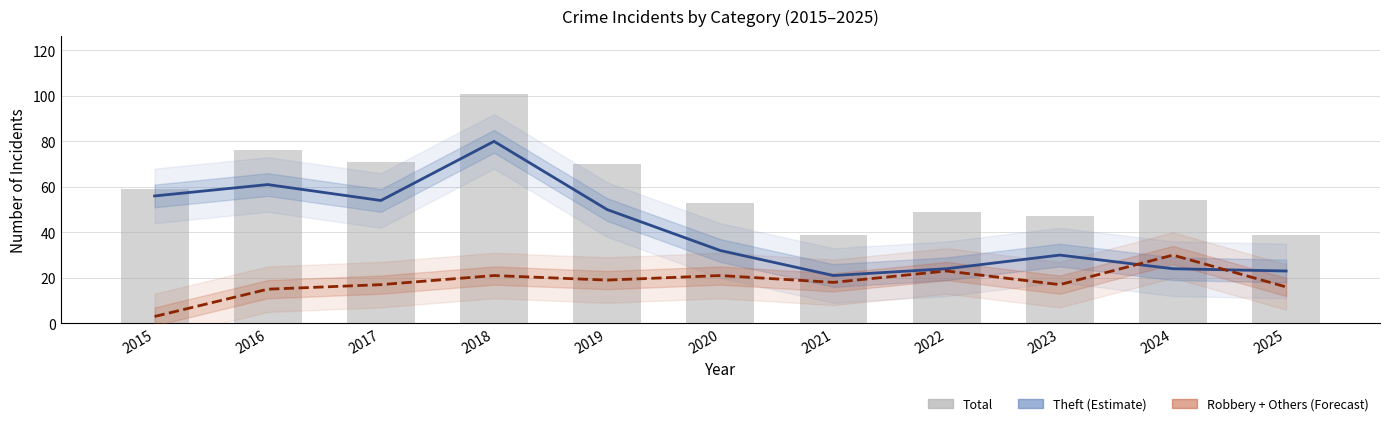

Between 2022 and 2017, which is larger?

2017